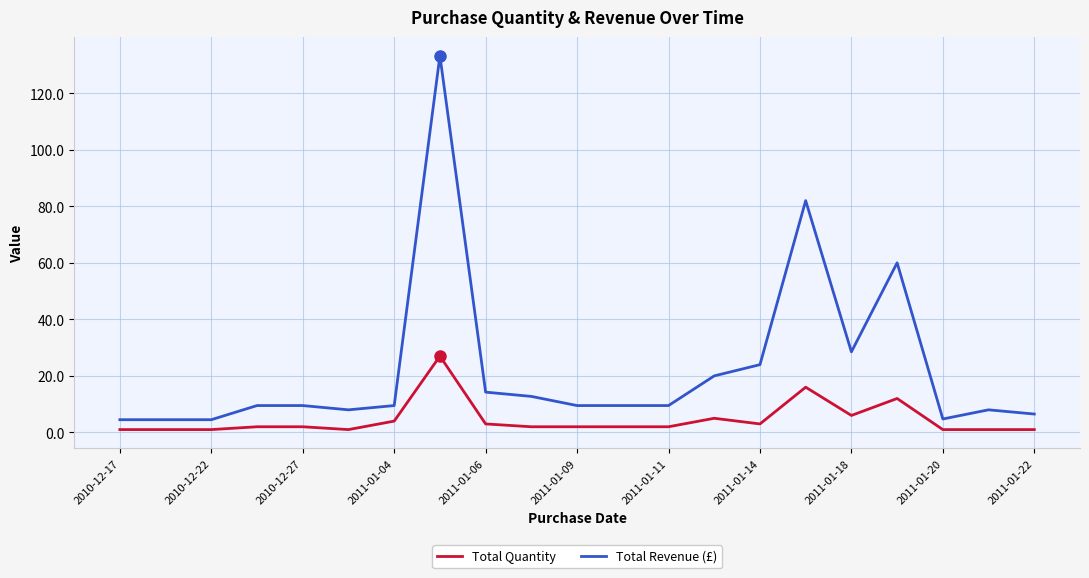

True or false: Total Revenue (£) and Total Quantity cross at least once.

False